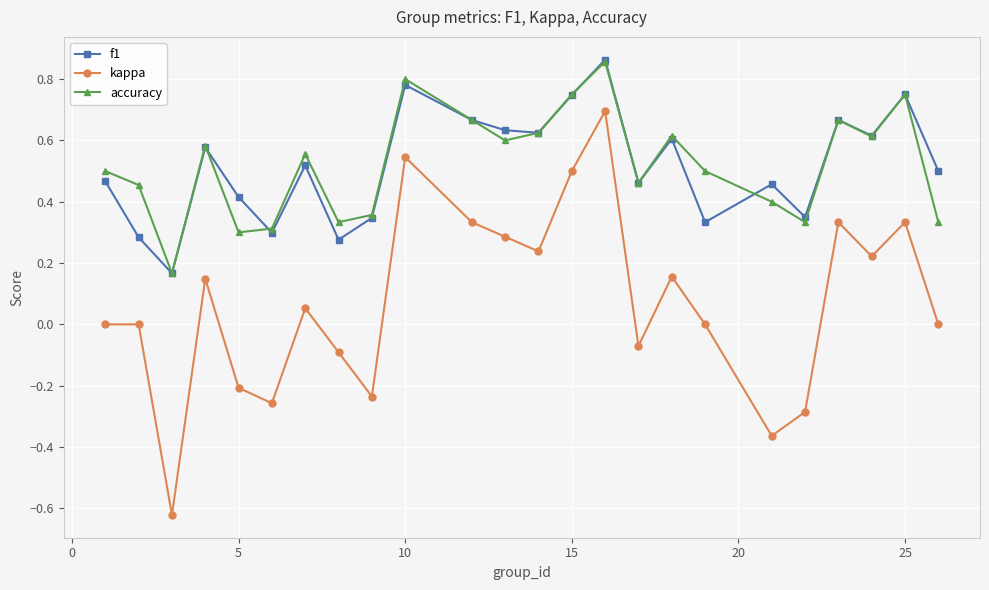

How many interior local valleys does the accuracy series have?

7